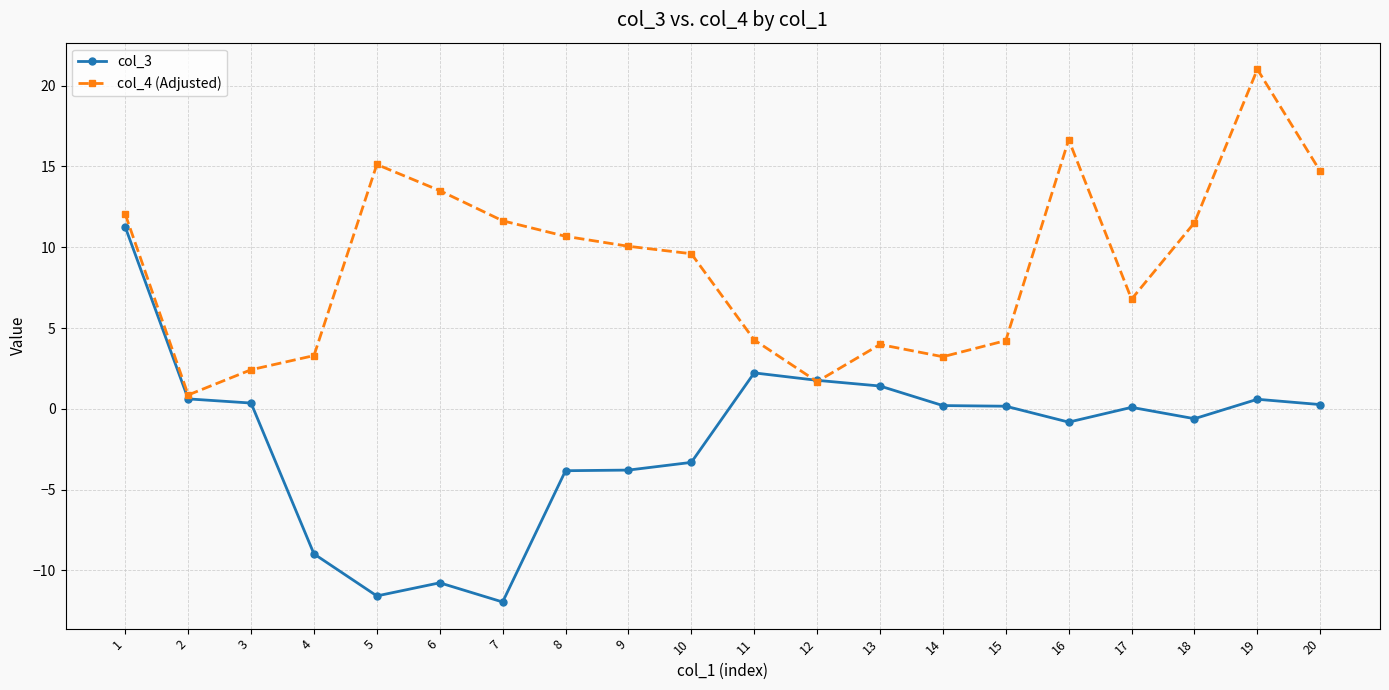

What are all the series names shown in the legend?

col_3, col_4 (Adjusted)